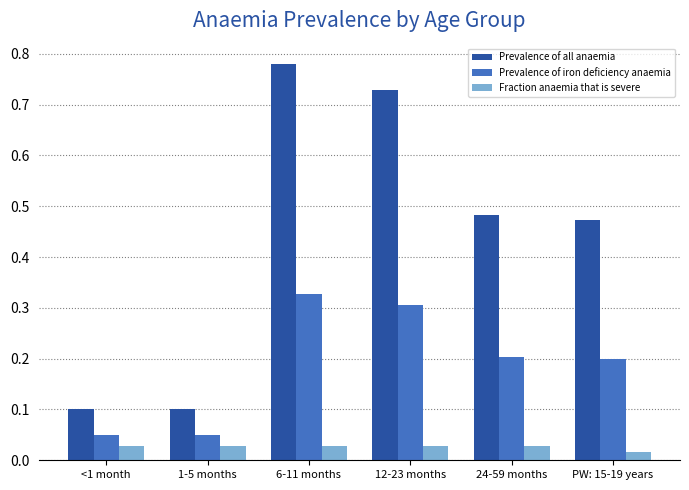

Where is Fraction anaemia that is severe nearest to the value 0?

PW: 15-19 years